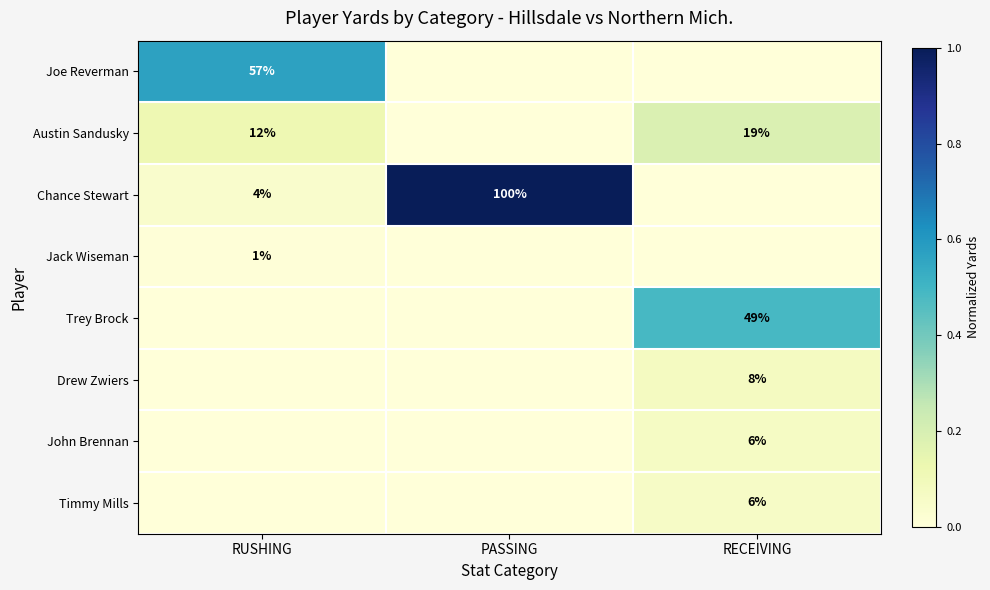

Is it true that John Brennan equals 3 at RECEIVING?

False